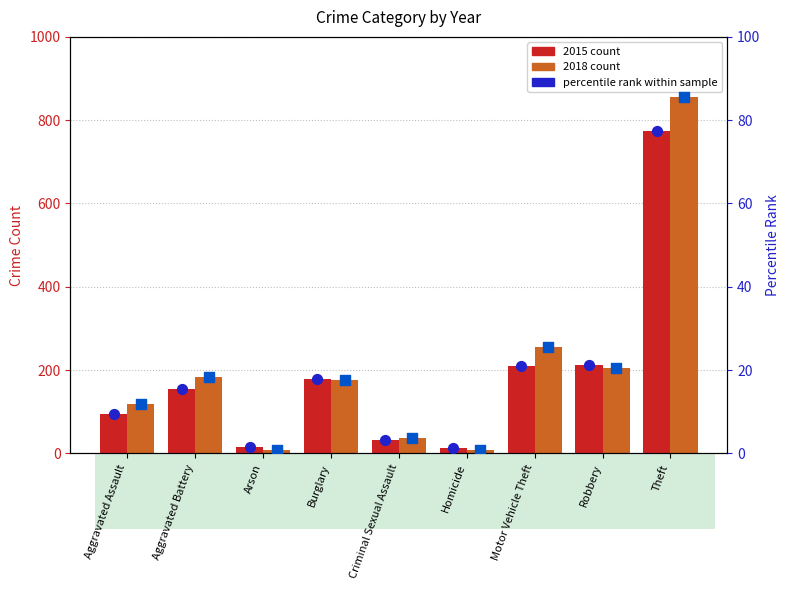

At how many categories does at least one series exceed 128?

5